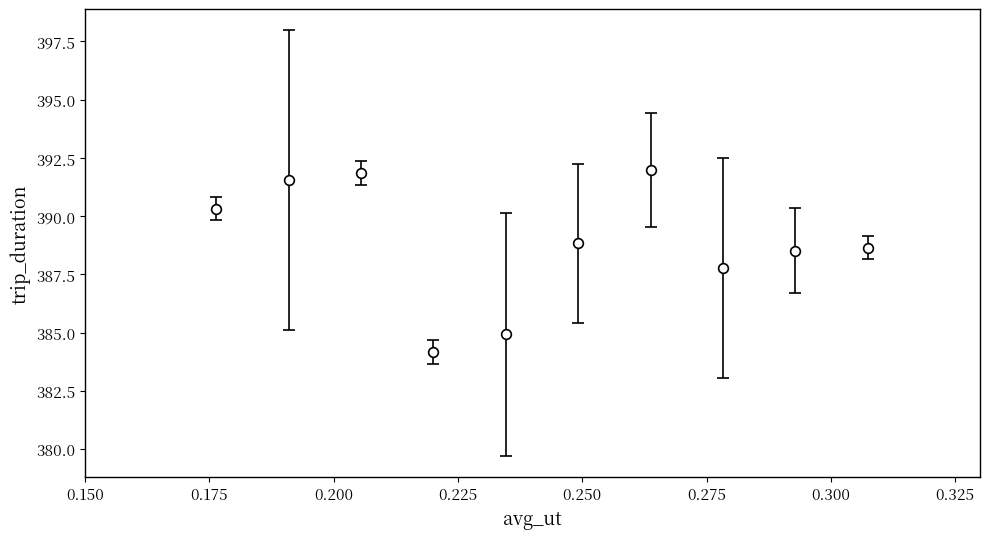

What is the difference between the second highest and second lowest values?

6.9